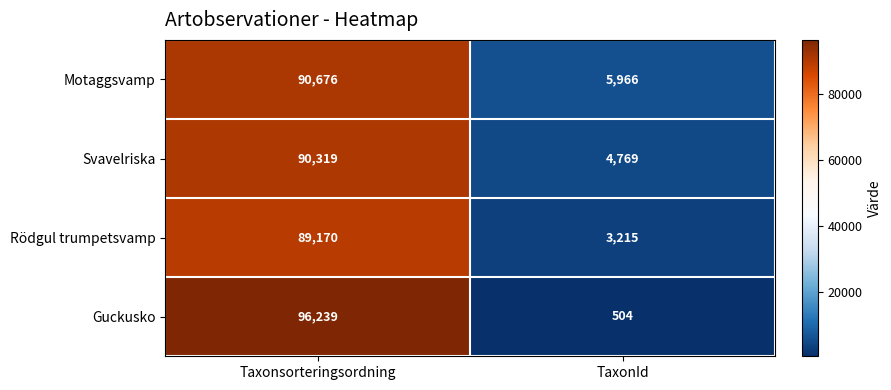

What is the maximum value for Rödgul trumpetsvamp?

89170